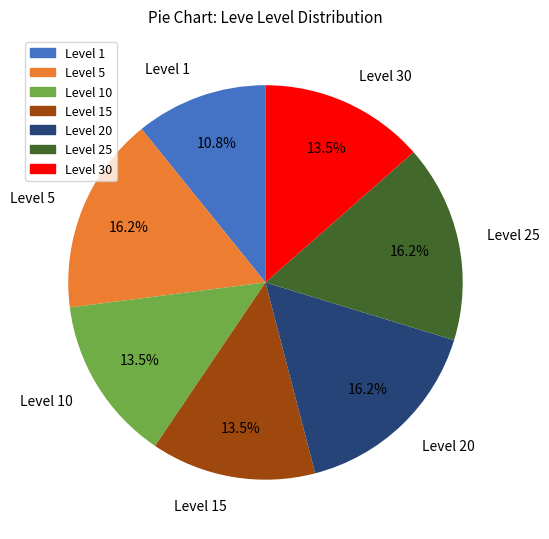

Is there any slice that represents more than half of the pie?

No